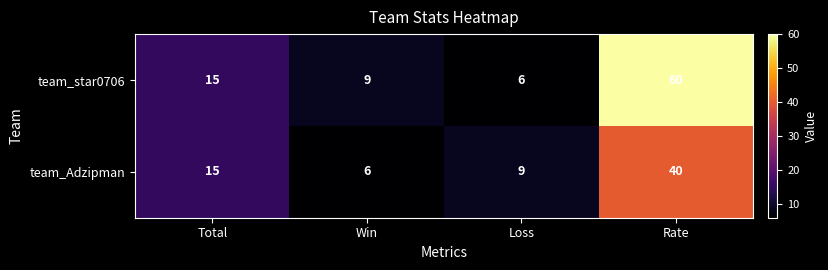

What is the sum of the team_Adzipman values at Rate and Total?

55